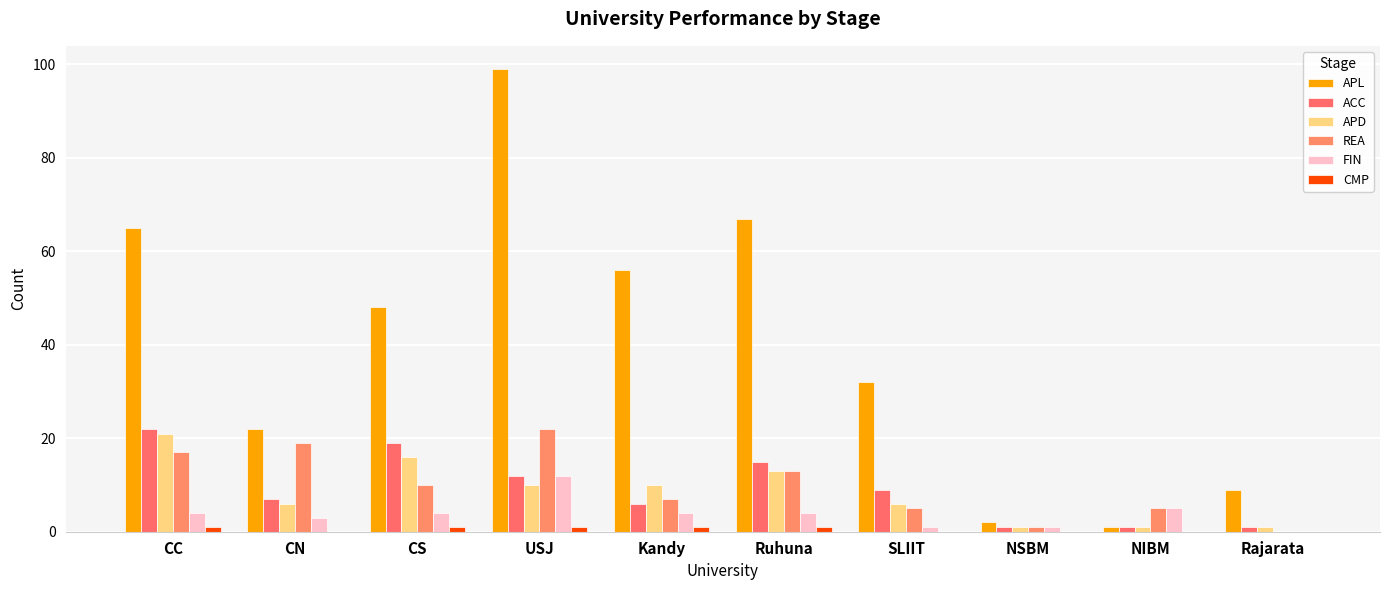

How many series are shown in this chart?

6